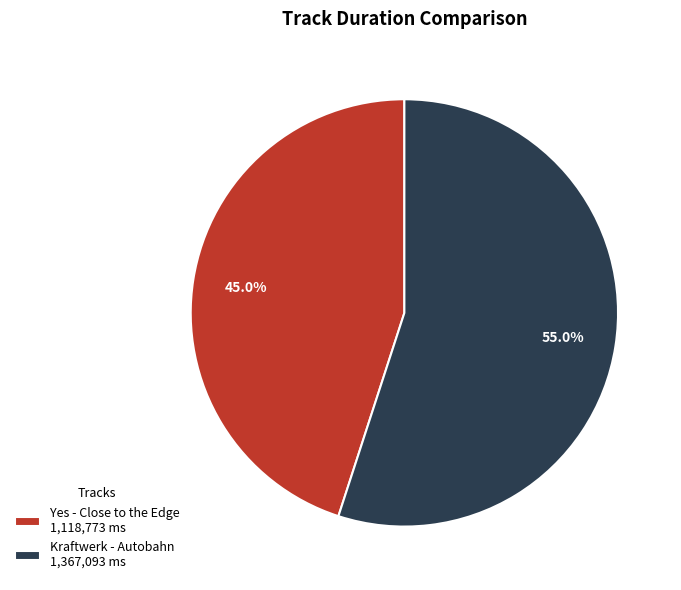

How many slices are in this pie chart?

2